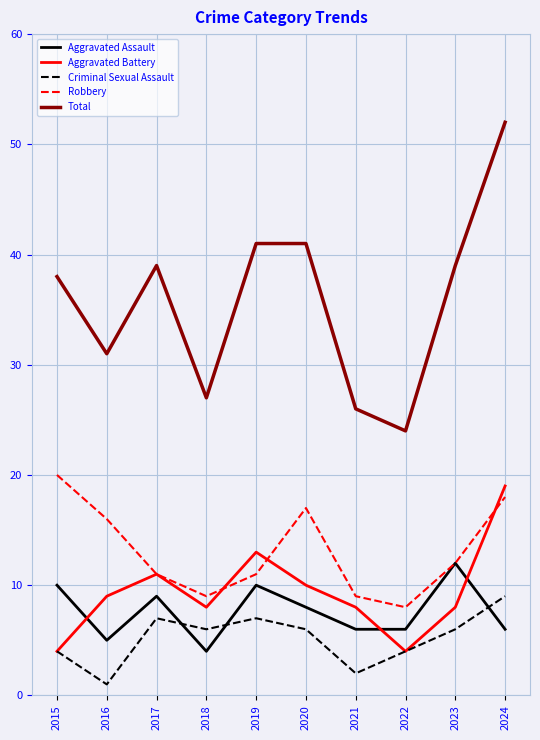

Which category has the lowest value across all series?

2016